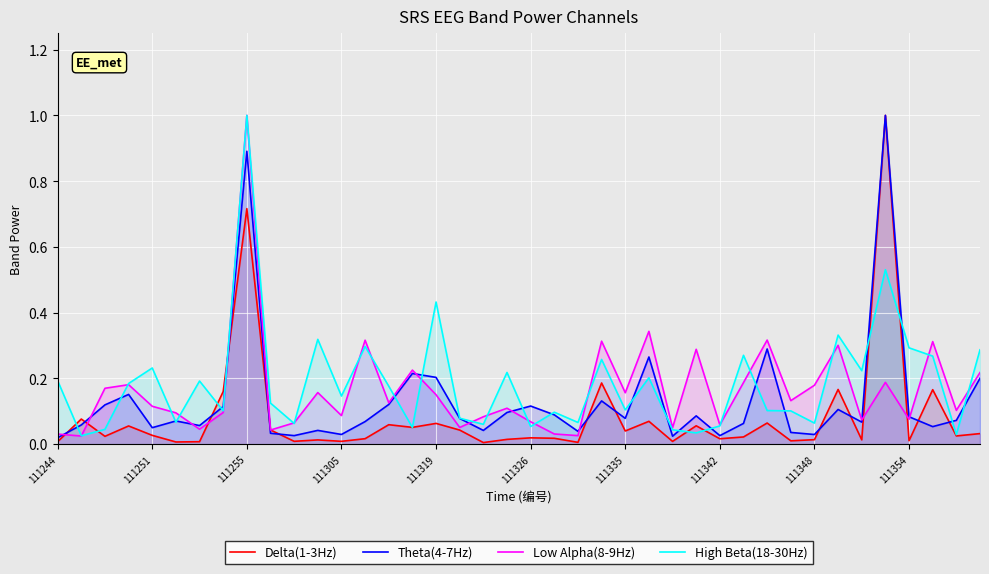

List the series in order of their overall mean, lowest first.

Delta(1-3Hz), Theta(4-7Hz), Low Alpha(8-9Hz), High Beta(18-30Hz)